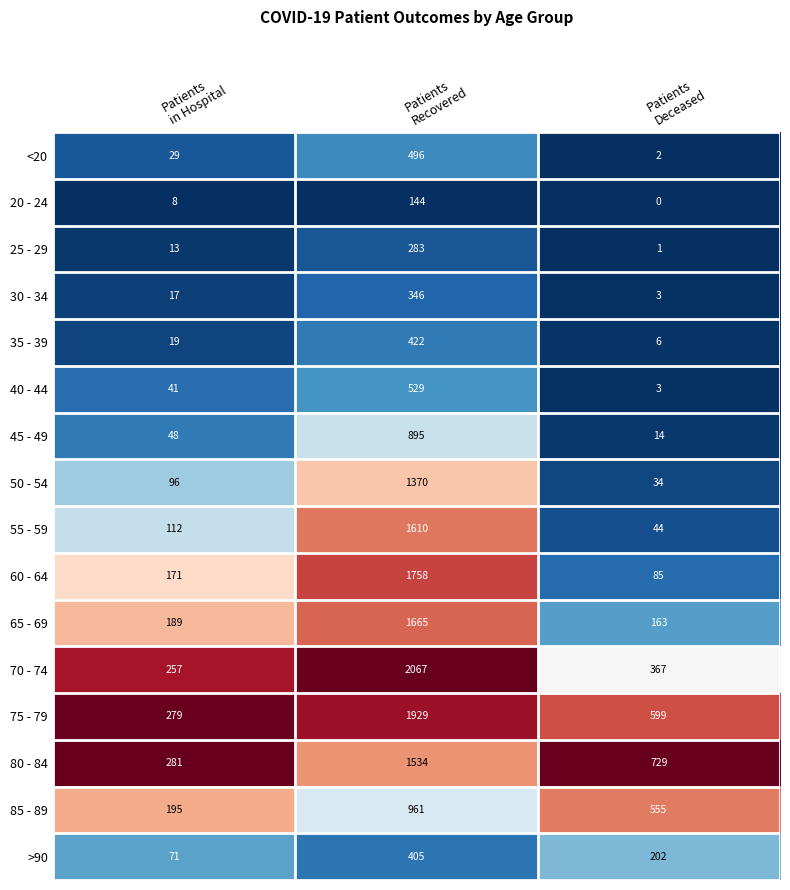

At which category does the chart reach its minimum across all series?

Patients
Deceased